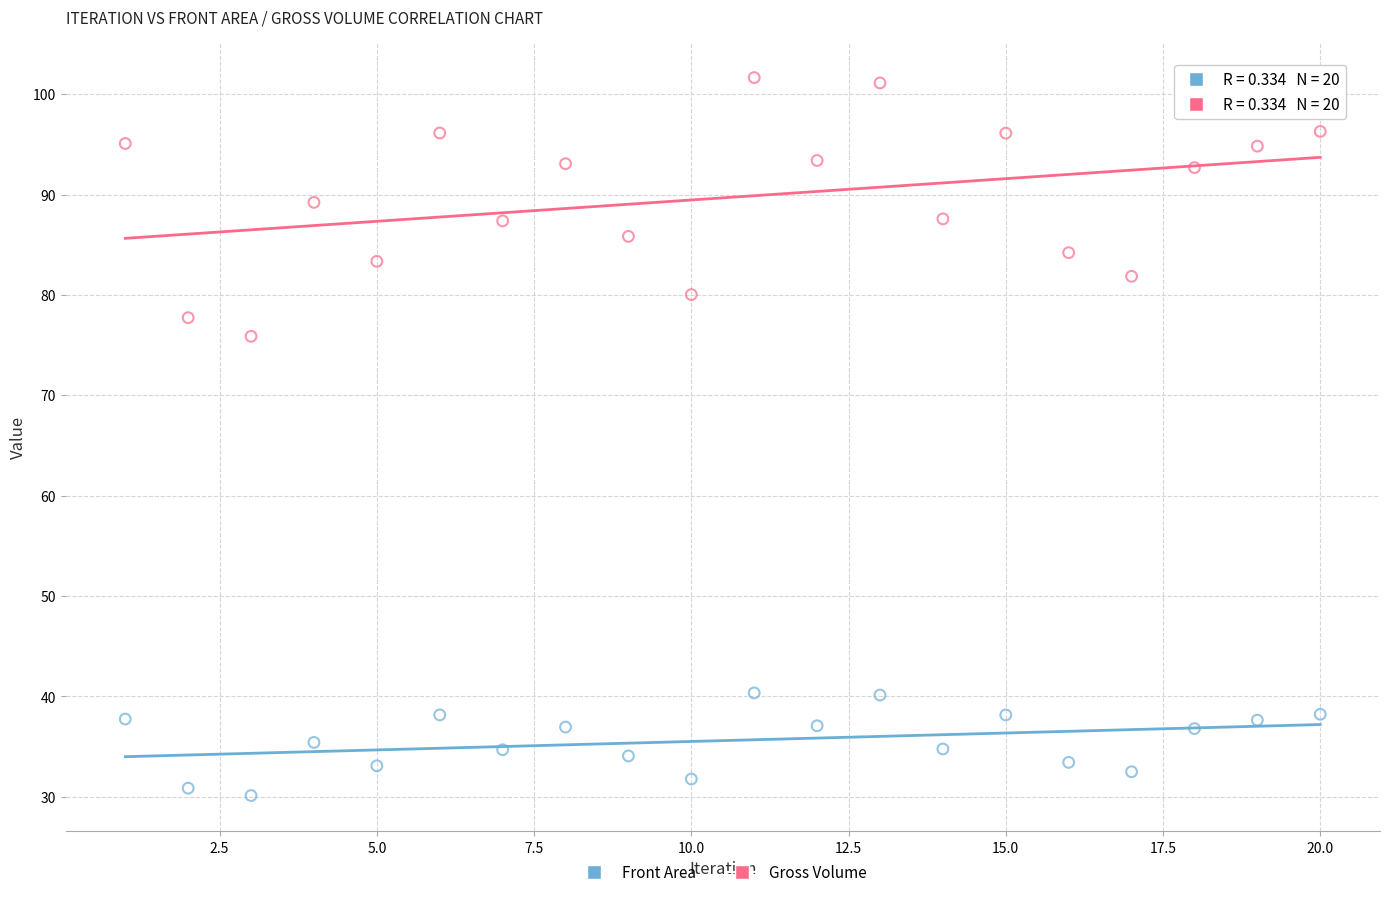

Across all data points, what is the range of Y values (max minus min)?

71.5